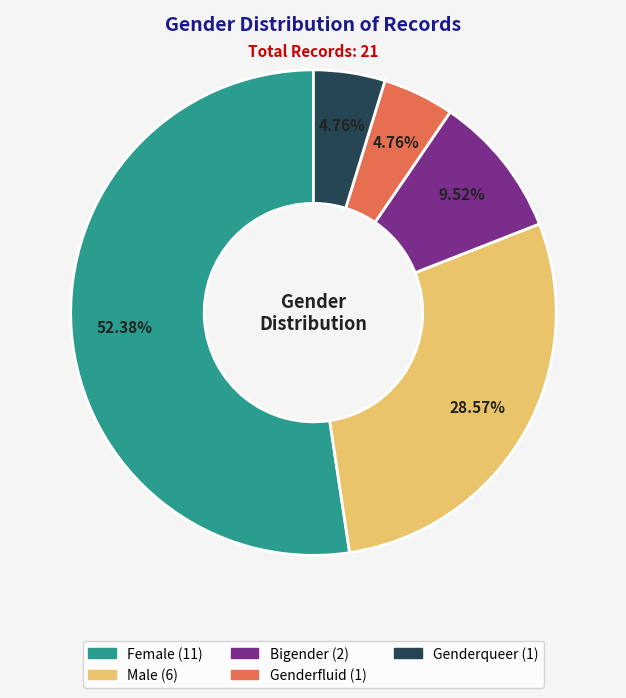

To the nearest percent, what is the combined percentage of Bigender and Genderqueer?

14%